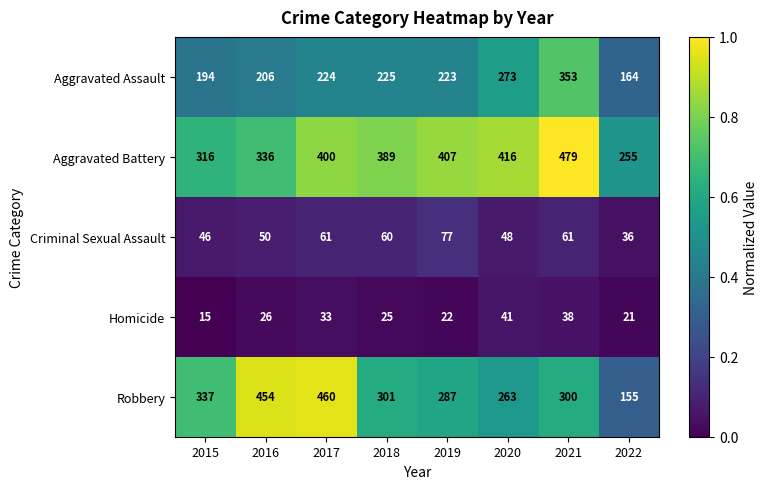

What is the total value across all series at 2021?

1231